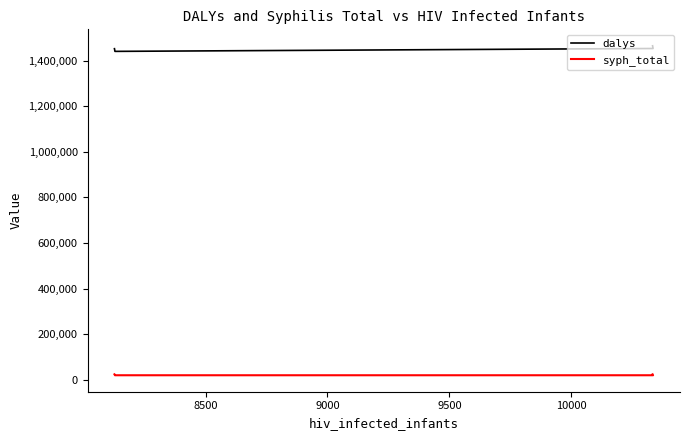

What is the value of the syph_total point at the 3rd from the left?

19836